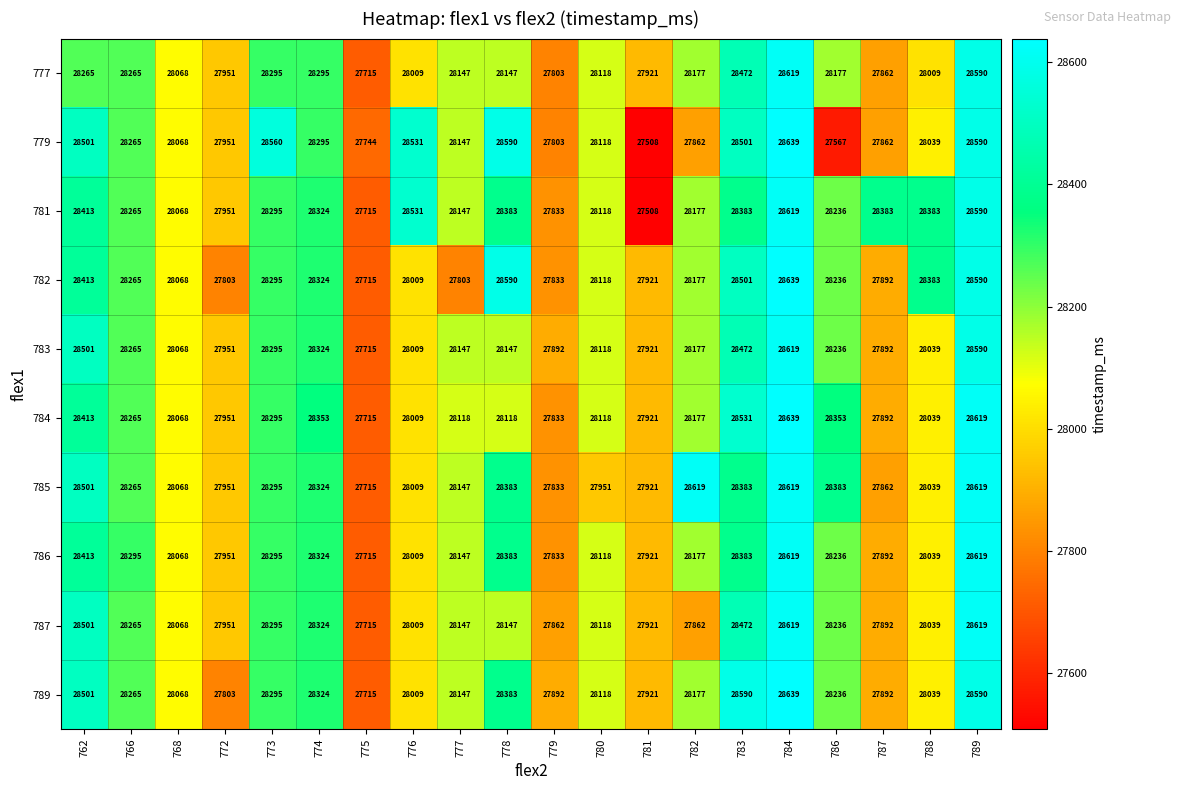

Count the number of data series in this chart.

10